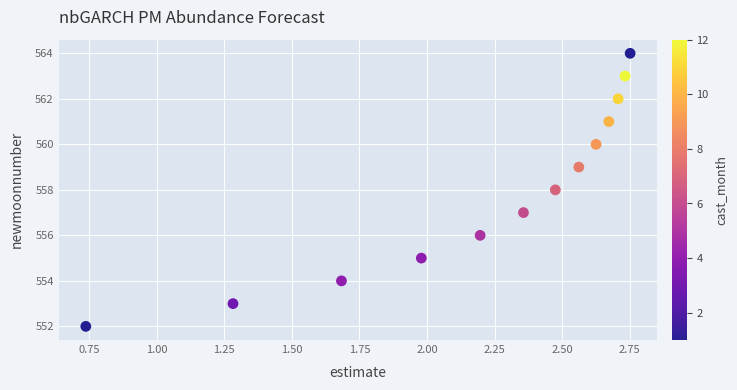

What is the range of Y values (max minus min)?

12